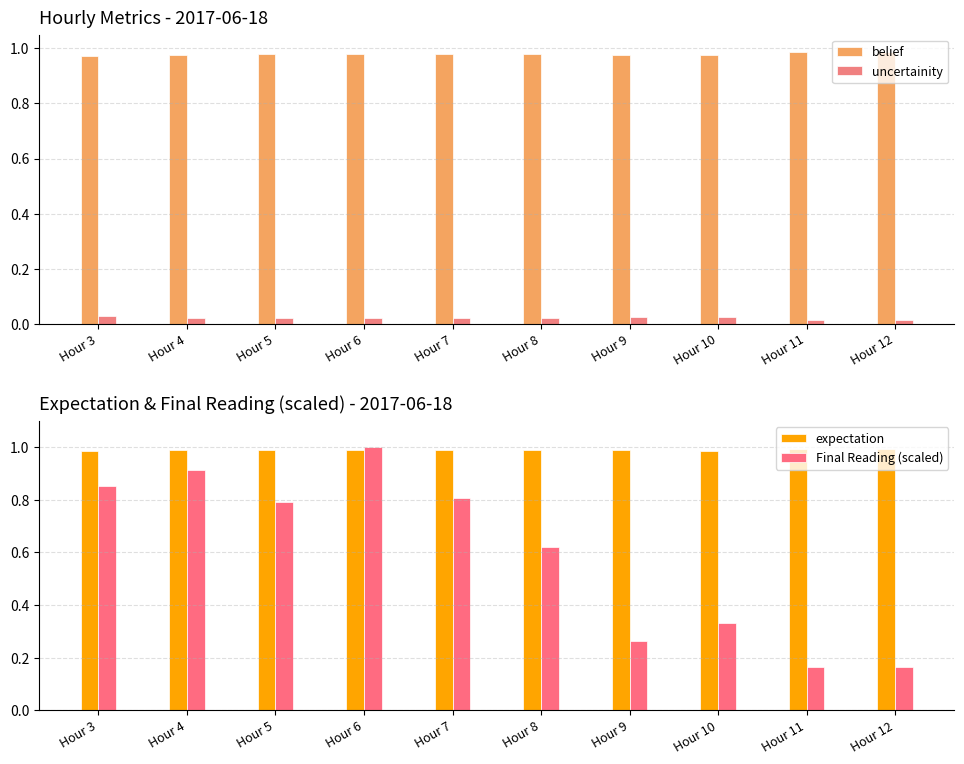

Which series has the widest spread of values?

Final Reading (scaled)